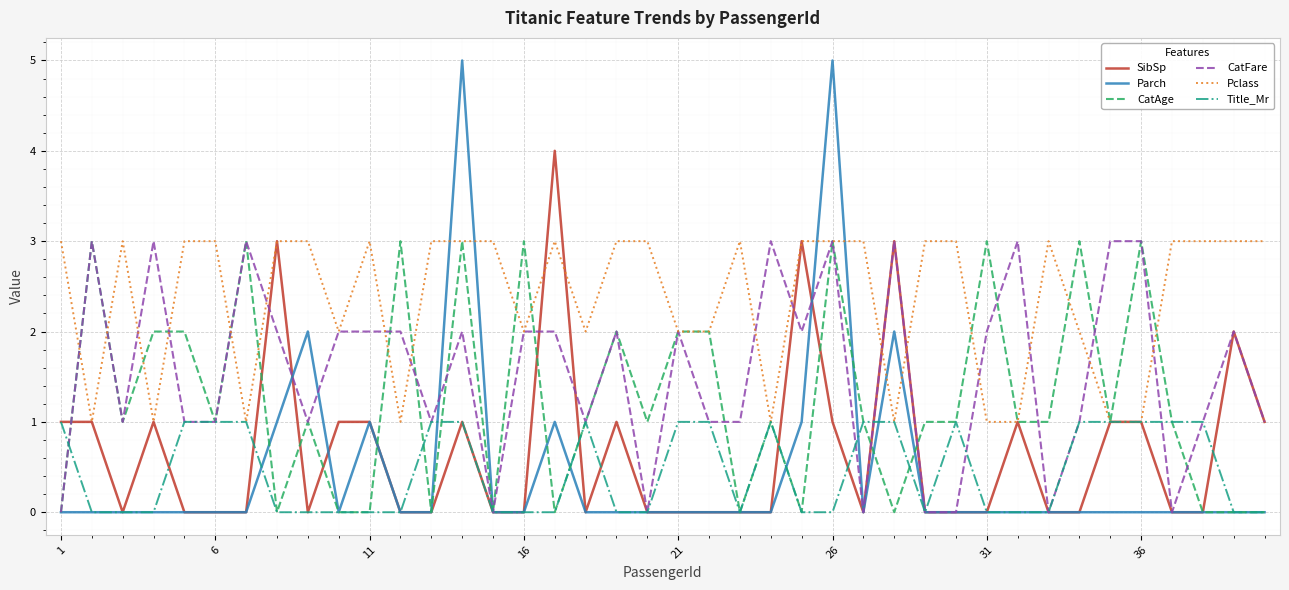

Count the Title_Mr values in the range 0 to 1.

40